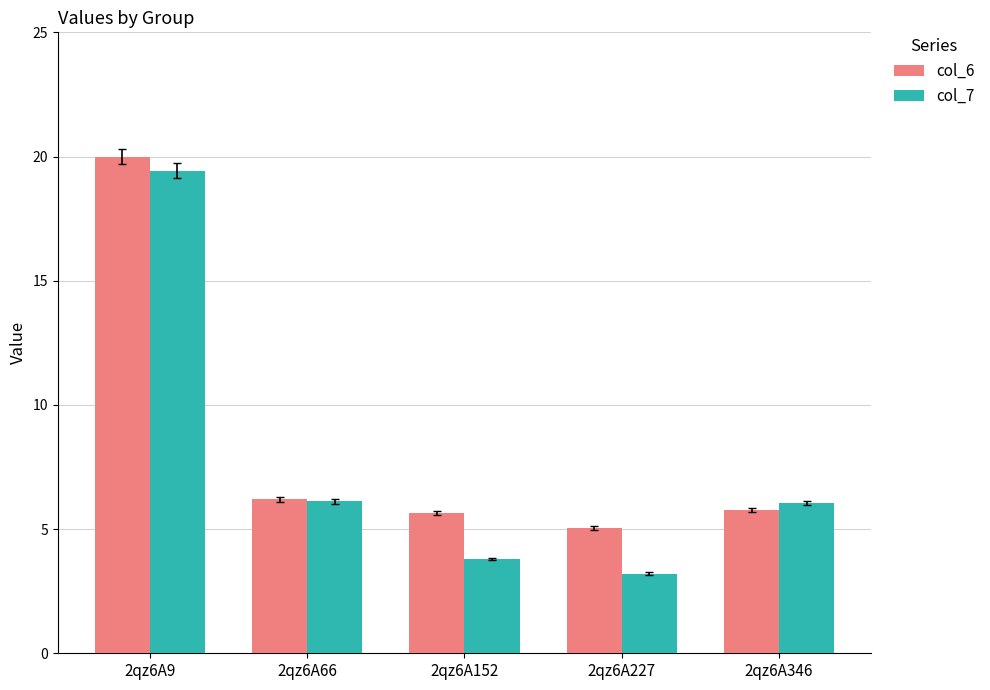

Which label corresponds to the largest value in the chart?

2qz6A9